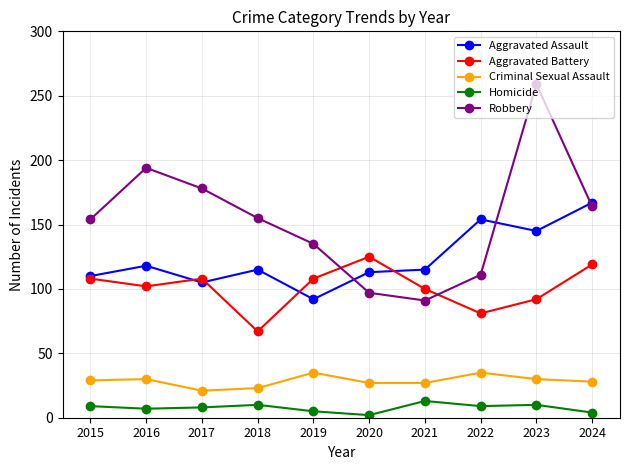

In Robbery, how many points are higher than both neighbors (excluding endpoints)?

2